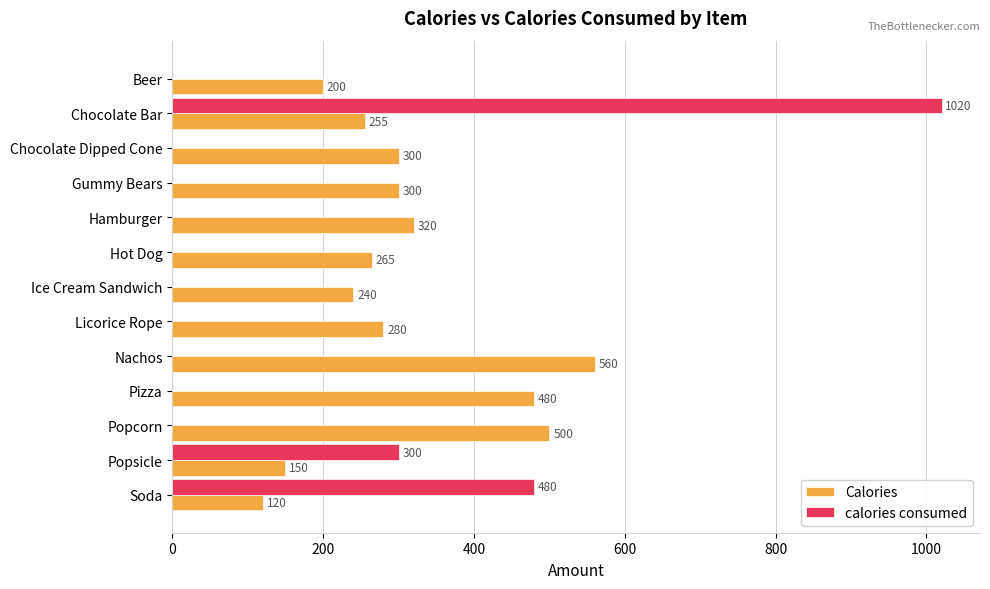

At which label does calories consumed reach its peak?

Chocolate Bar